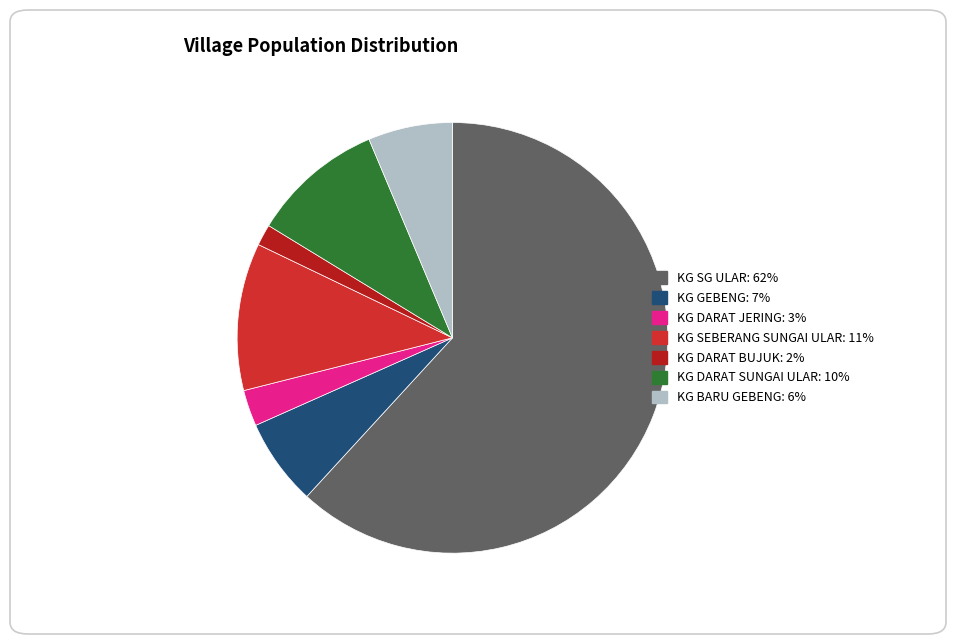

Count the number of slices in the pie.

7